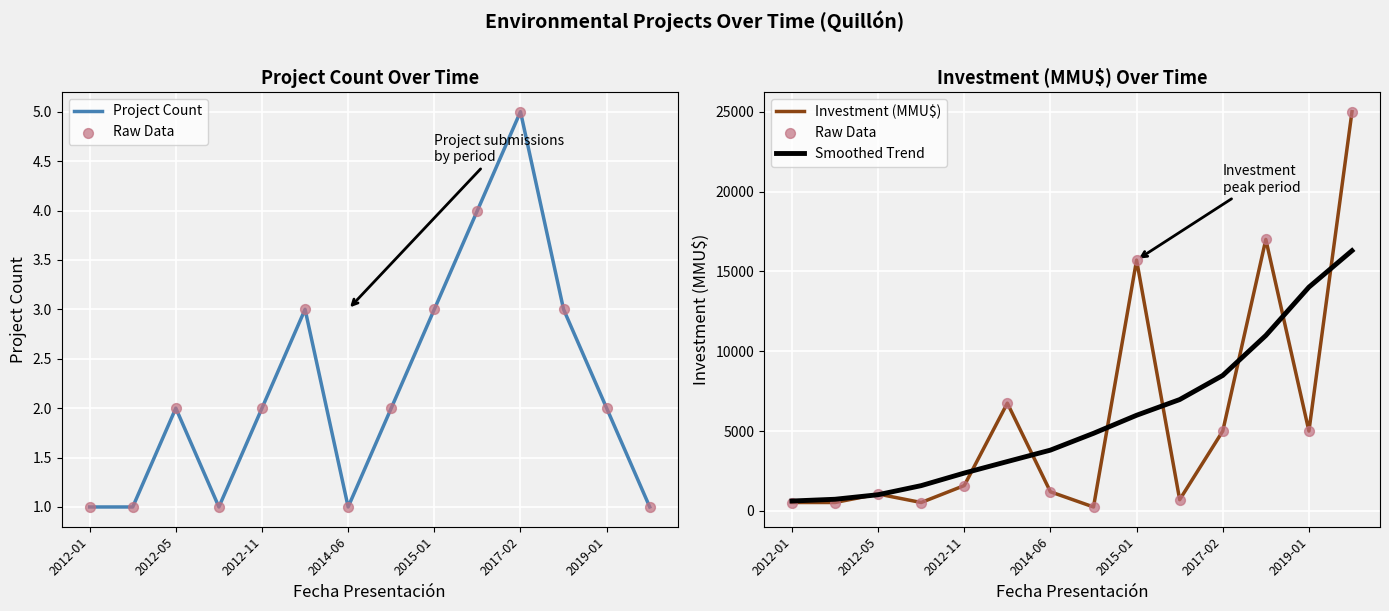

At which category is the sum across all series the highest?

13